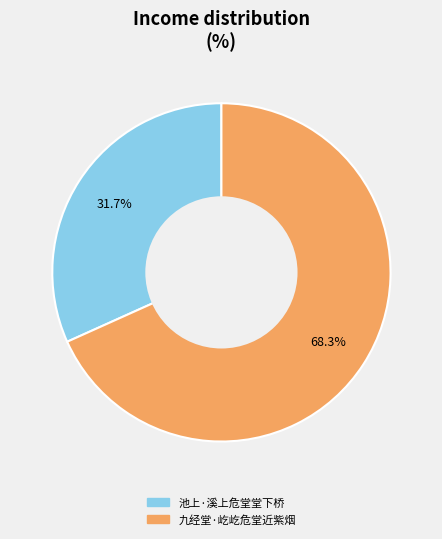

To the nearest percent, what is the combined percentage of 九经堂·屹屹危堂近紫烟 and 池上·溪上危堂堂下桥?

100%